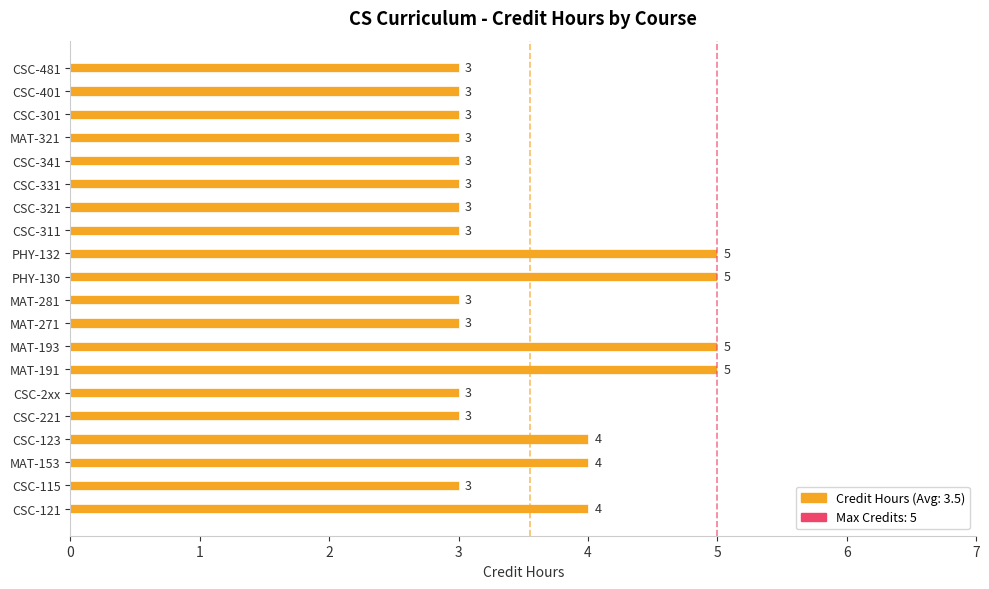

Between MAT-191 and CSC-481, which is larger?

MAT-191